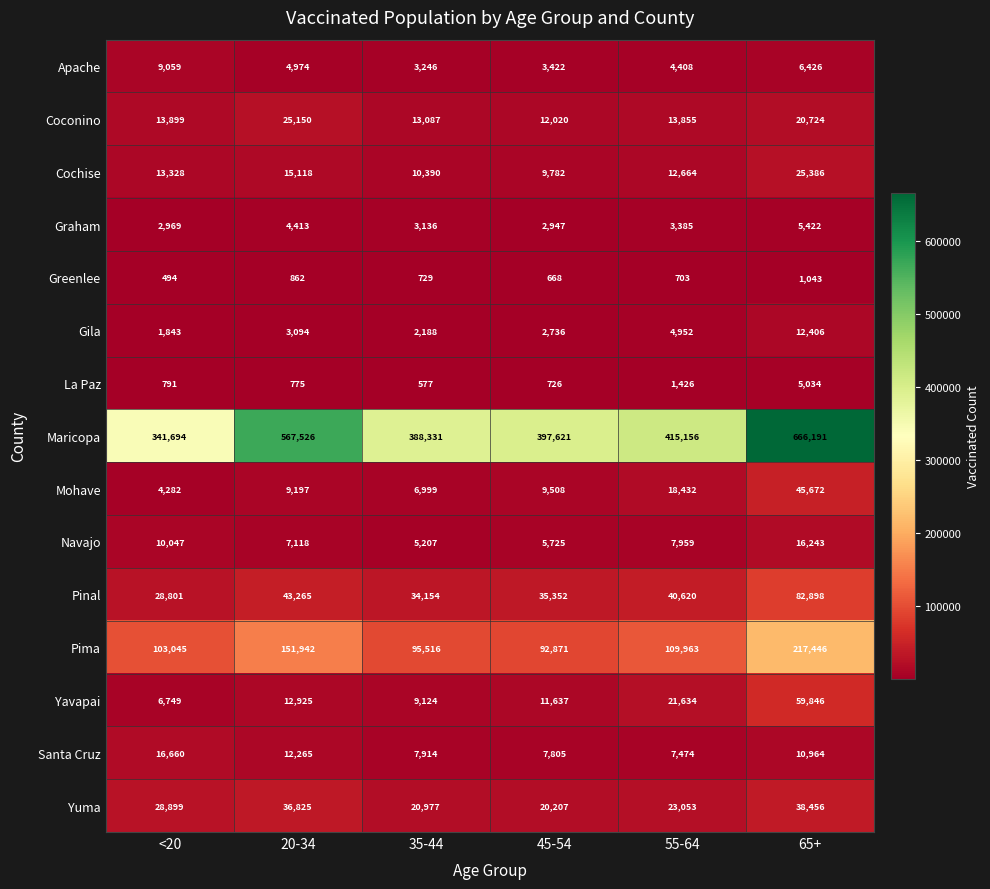

At which label does Navajo first exceed 7959?

<20